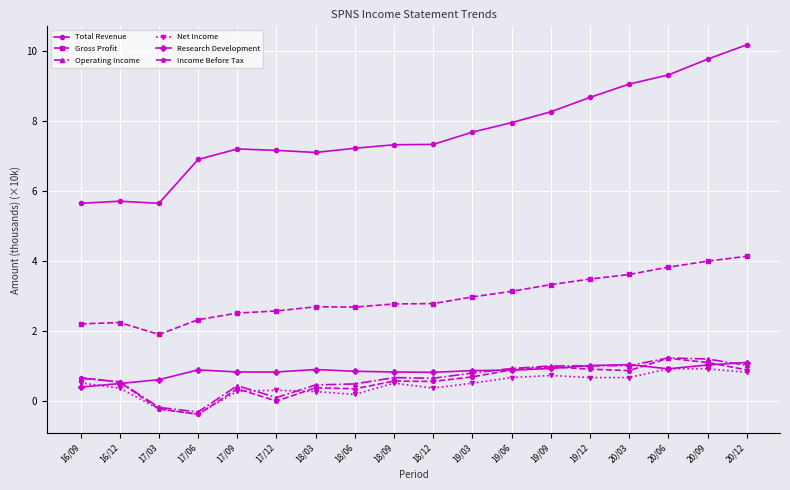

What is the label of the 16th point from the right?

17/03